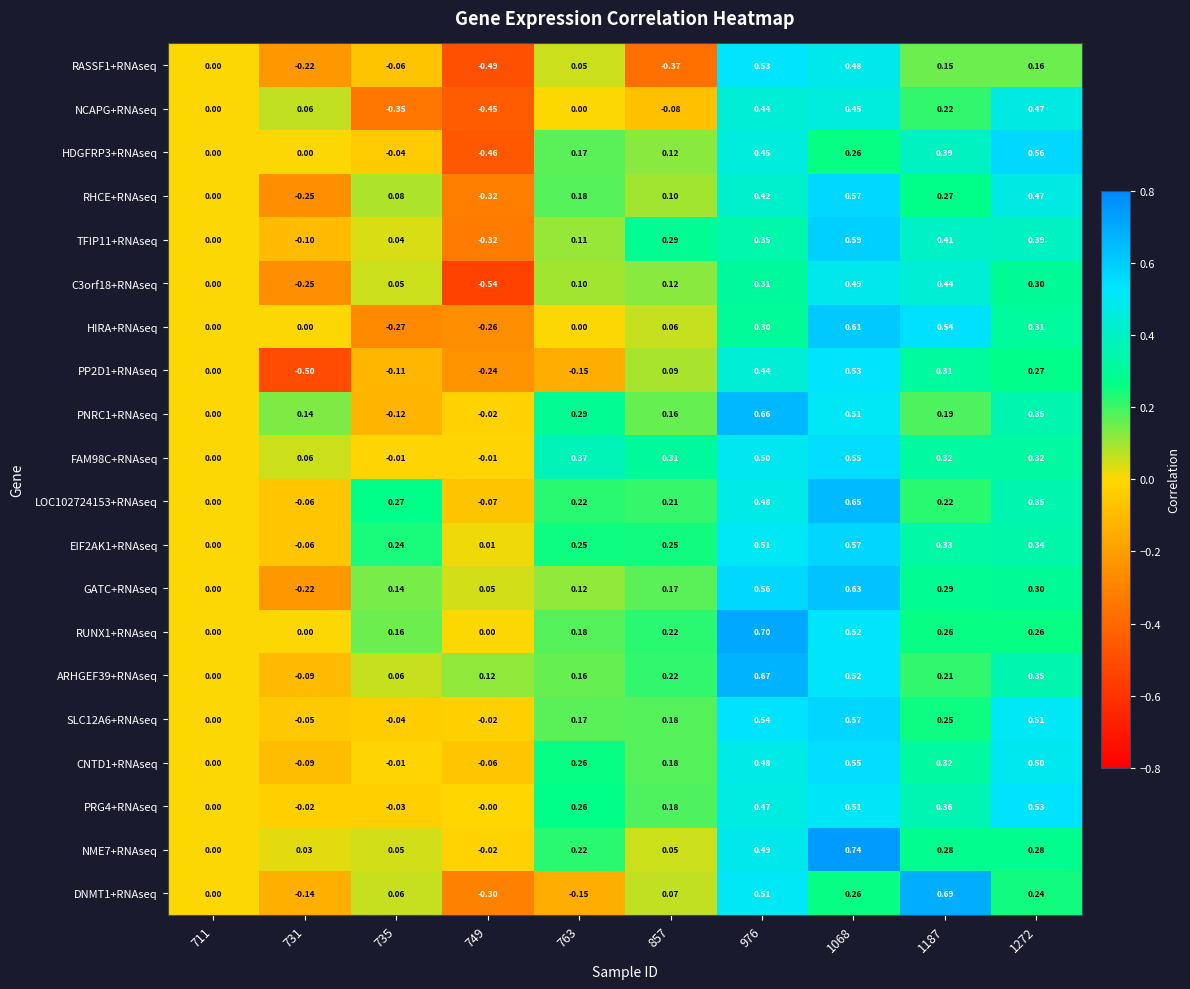

What is the total value across all series at 1187?

6.5